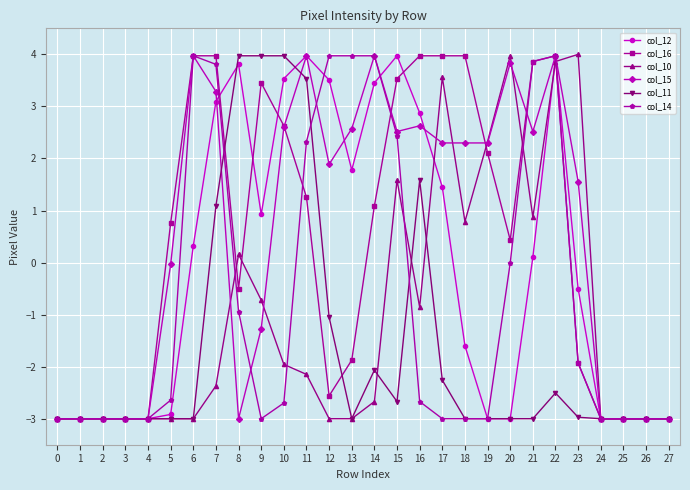

What is the greatest value displayed?

4.0